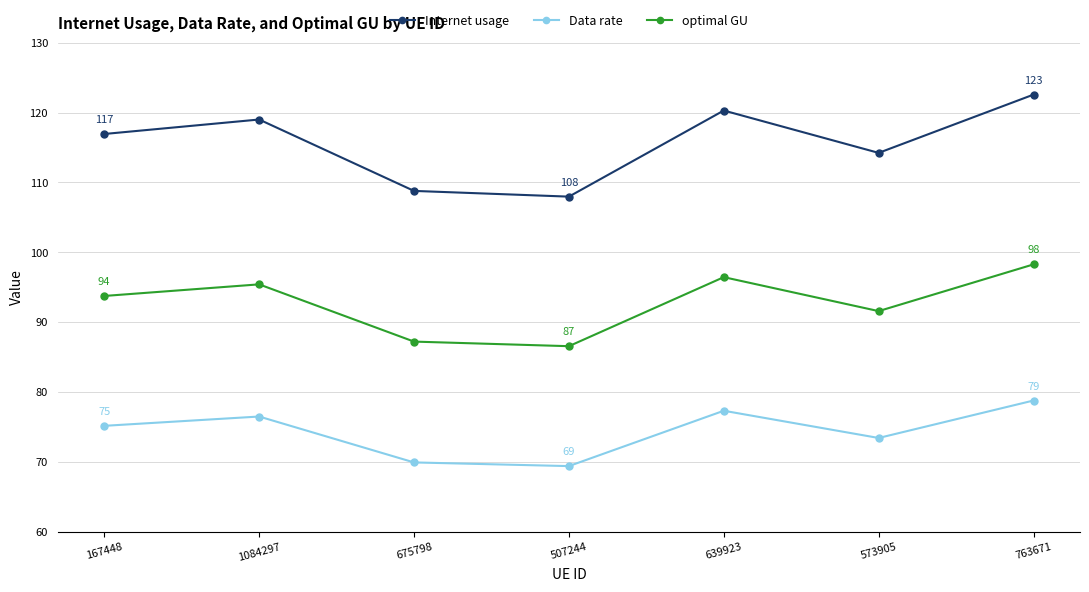

Does the chart display data point markers on the line(s)?

Yes